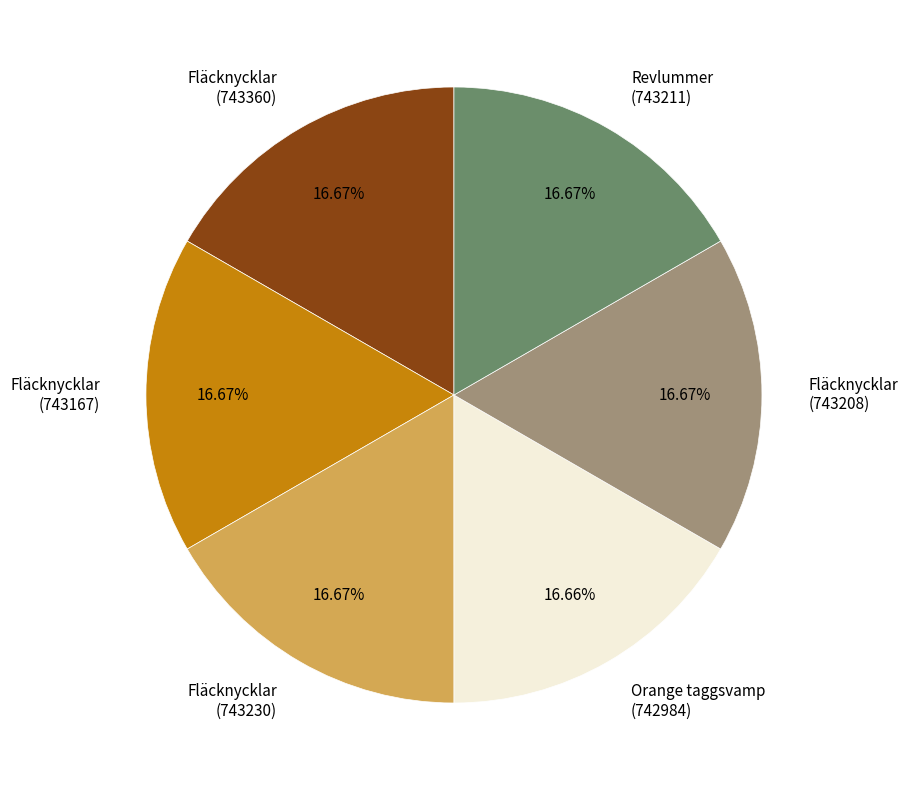

Combined, do Revlummer (743211) and Fläcknycklar (743208) account for over 50%?

No